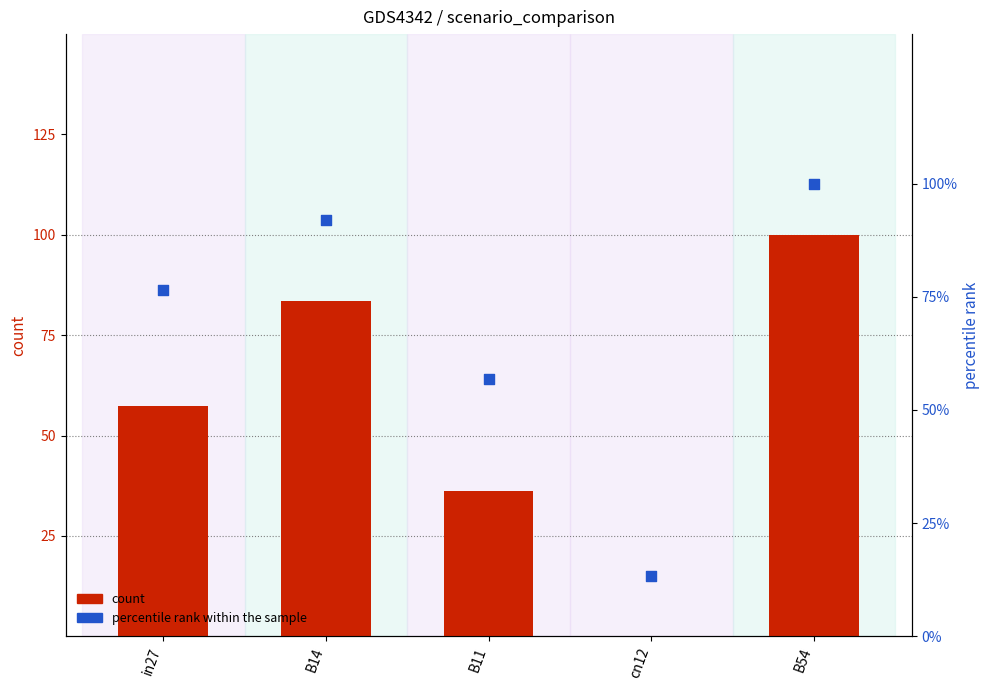

At how many categories does at least one series exceed 97?

1